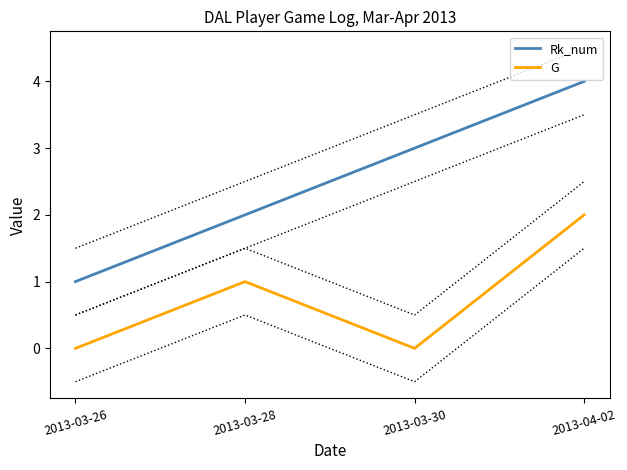

Is the value of G at 2013-03-28 greater than the value of Rk_num at 2013-03-28?

No